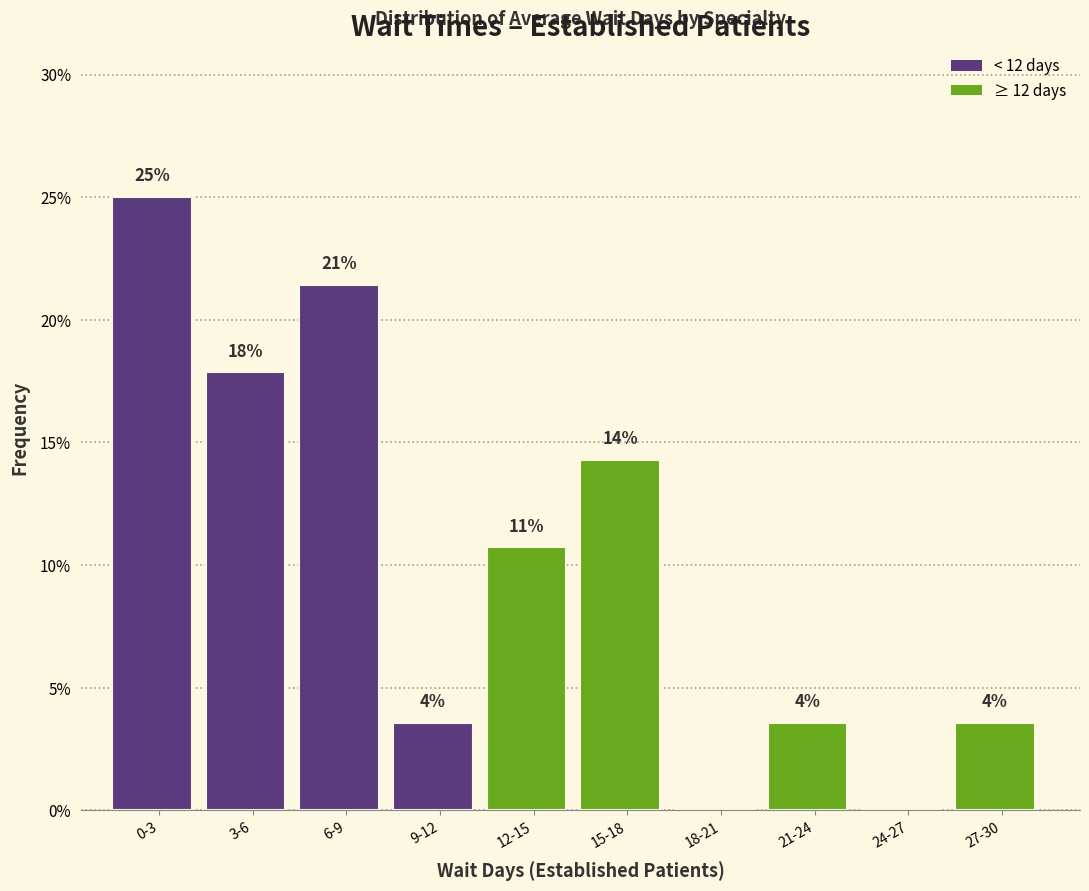

Are the bars horizontal?

No